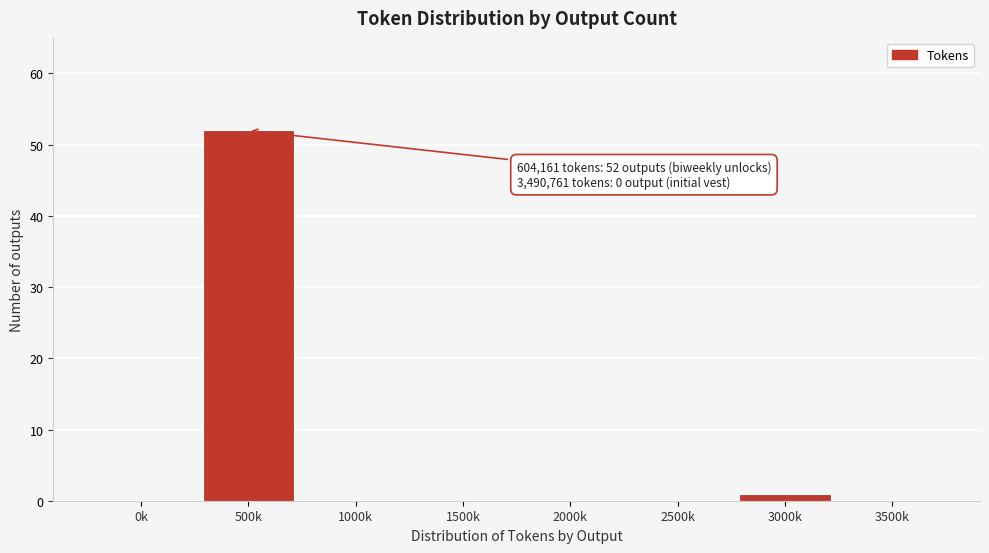

Reading left to right, extract all data points from this chart.

0k=0	500k=52	1000k=0	1500k=0	2000k=0	2500k=0	3000k=1	3500k=0